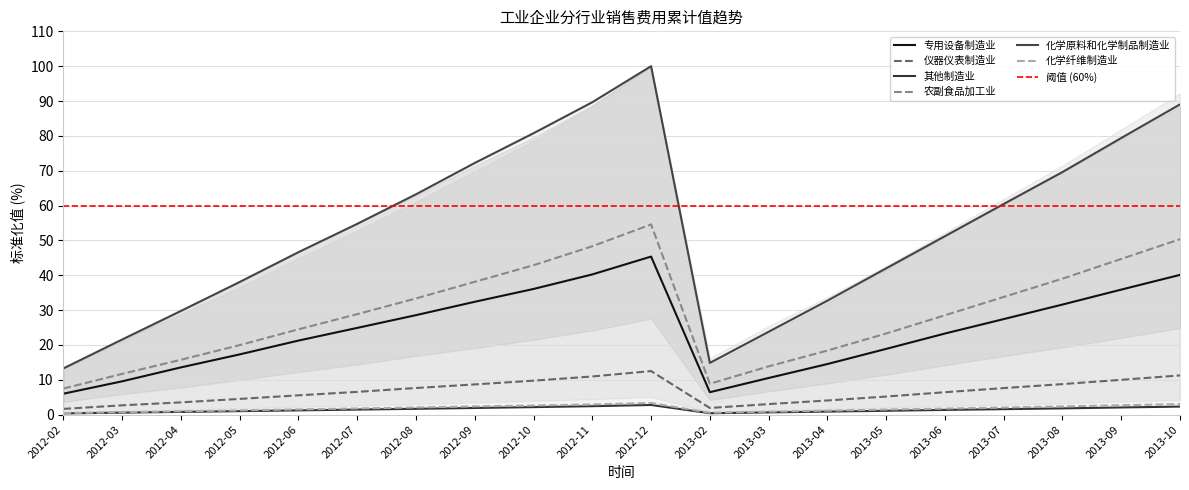

Reading left to right, what are all the values shown in this chart?

专用设备制造业销售费用_累计值: 2012-02=6.0	2012-03=9.6	2012-04=13.6	2012-05=17.3	2012-06=21.3	2012-07=24.9	2012-08=28.6	2012-09=32.4	2012-10=36.1	2012-11=40.2	2012-12=45.4	2013-02=6.4	2013-03=10.5	2013-04=14.5	2013-05=18.9	2013-06=23.3	2013-07=27.4	2013-08=31.6	2013-09=35.9	2013-10=40.1
仪器仪表制造业销售费用_累计值: 2012-02=1.7	2012-03=2.7	2012-04=3.5	2012-05=4.5	2012-06=5.6	2012-07=6.5	2012-08=7.7	2012-09=8.7	2012-10=9.8	2012-11=11.0	2012-12=12.5	2013-02=1.9	2013-03=3.0	2013-04=4.1	2013-05=5.2	2013-06=6.4	2013-07=7.6	2013-08=8.8	2013-09=10.0	2013-10=11.3
其他制造业销售费用_累计值: 2012-02=0.4	2012-03=0.6	2012-04=0.8	2012-05=1.0	2012-06=1.2	2012-07=1.5	2012-08=1.7	2012-09=1.9	2012-10=2.2	2012-11=2.4	2012-12=2.8	2013-02=0.4	2013-03=0.6	2013-04=0.9	2013-05=1.1	2013-06=1.4	2013-07=1.6	2013-08=1.8	2013-09=2.1	2013-10=2.3
农副食品加工业销售费用_累计值: 2012-02=7.5	2012-03=11.7	2012-04=15.8	2012-05=20.0	2012-06=24.5	2012-07=28.8	2012-08=33.4	2012-09=38.1	2012-10=42.9	2012-11=48.3	2012-12=54.6	2013-02=8.9	2013-03=13.9	2013-04=18.4	2013-05=23.3	2013-06=28.5	2013-07=33.8	2013-08=39.0	2013-09=44.7	2013-10=50.4
化学原料和化学制品制造业销售费用_累计值: 2012-02=13.3	2012-03=21.6	2012-04=29.8	2012-05=38.1	2012-06=46.6	2012-07=54.8	2012-08=63.2	2012-09=72.2	2012-10=80.8	2012-11=89.7	2012-12=100.0	2013-02=14.8	2013-03=23.8	2013-04=32.7	2013-05=42.0	2013-06=51.2	2013-07=60.5	2013-08=69.6	2013-09=79.4	2013-10=89.0
化学纤维制造业销售费用_累计值: 2012-02=0.5	2012-03=0.7	2012-04=1.0	2012-05=1.2	2012-06=1.5	2012-07=1.8	2012-08=2.1	2012-09=2.4	2012-10=2.6	2012-11=2.9	2012-12=3.4	2013-02=0.5	2013-03=0.9	2013-04=1.2	2013-05=1.5	2013-06=1.7	2013-07=2.1	2013-08=2.4	2013-09=2.7	2013-10=3.0